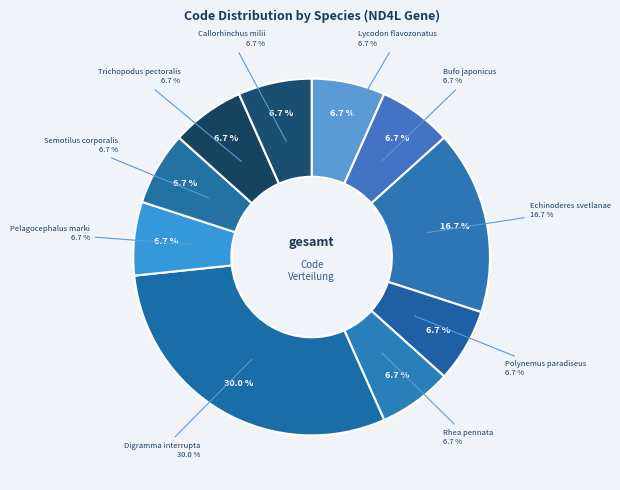

To the nearest percent, what portion does Digramma interrupta represent?

30%